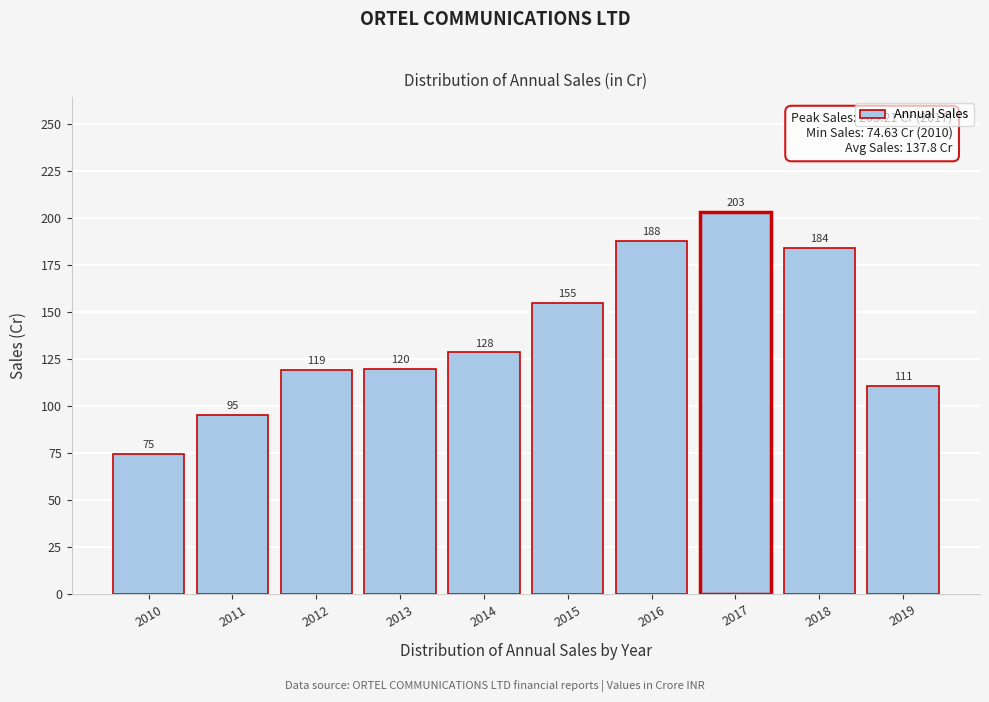

The chart shows a value of 66.3 at 2011. True or false?

False